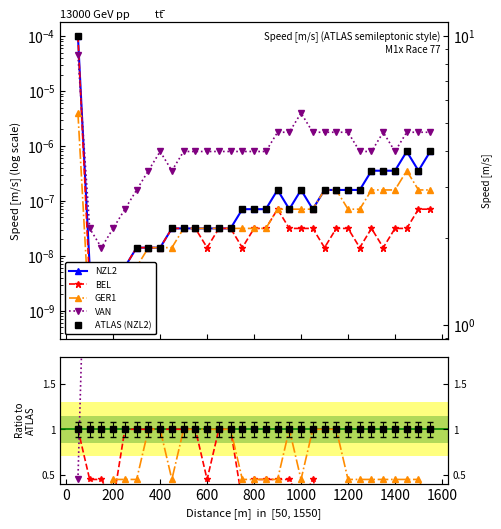

In BEL, how many points are lower than both neighbors (excluding endpoints)?

9